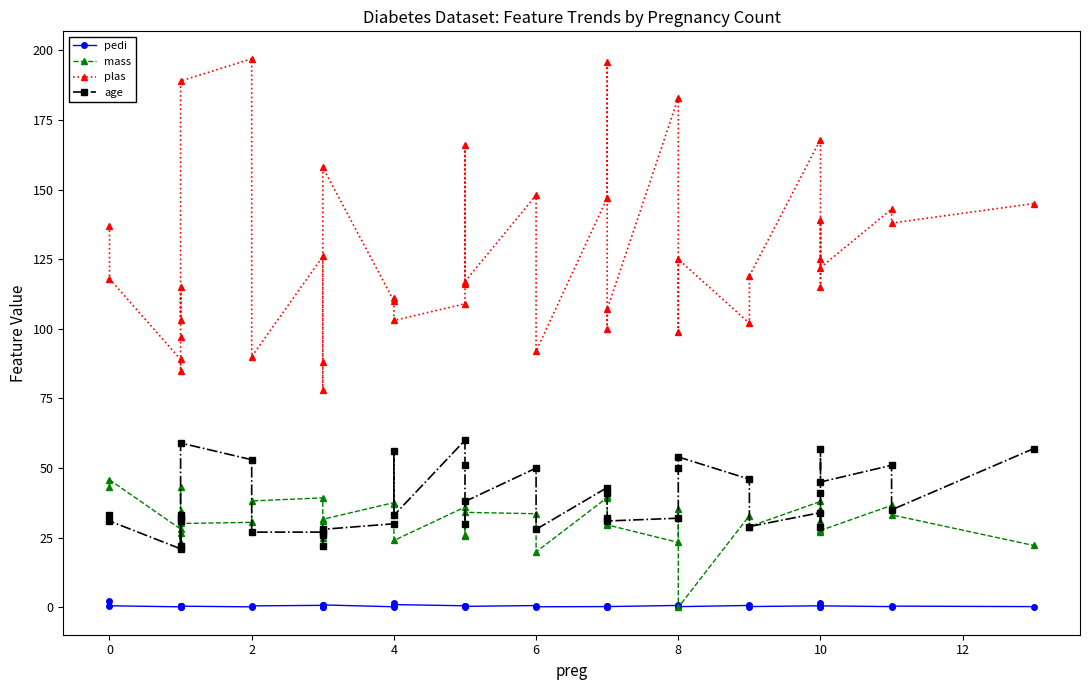

At how many categories does at least one series exceed 71?

40